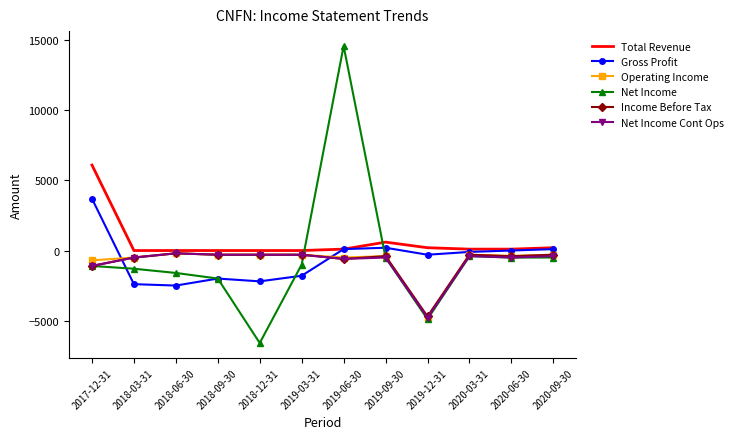

What position from the right is 2020-03-31?

3